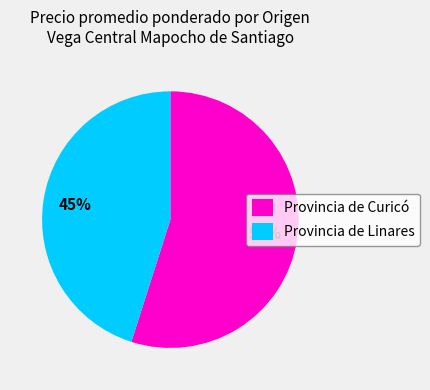

Which category has the smallest portion of the pie?

Provincia de Linares